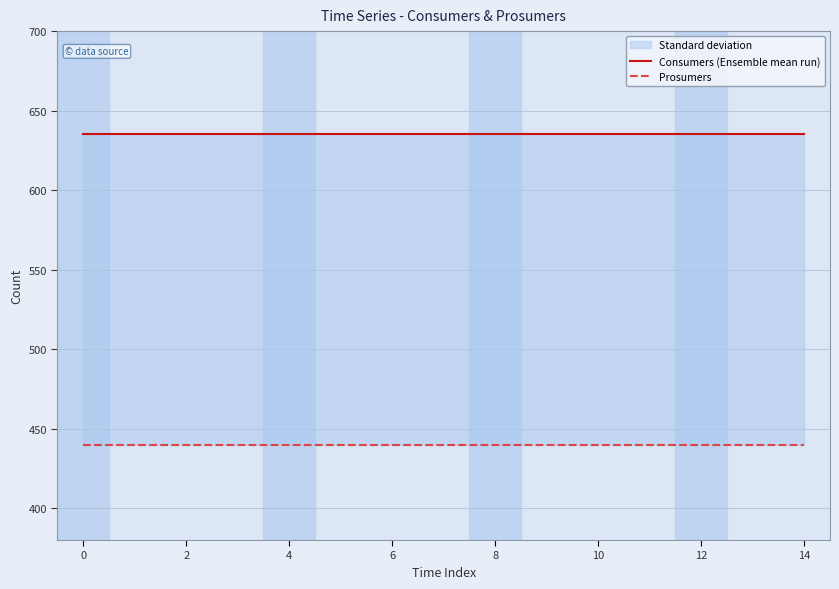

What value does the Consumers (Ensemble mean run) series have at 0?

635